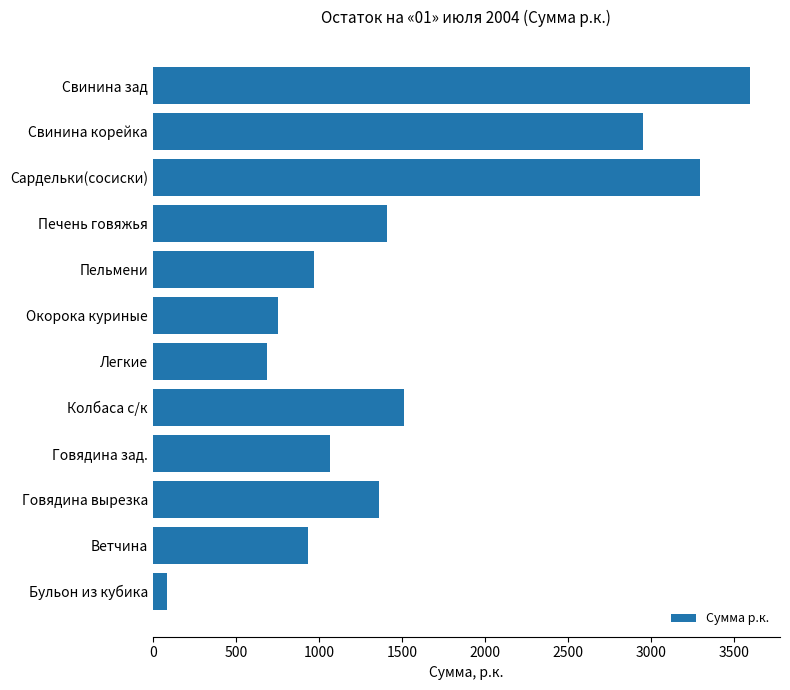

Which has a higher value, Ветчина or Бульон из кубика?

Ветчина